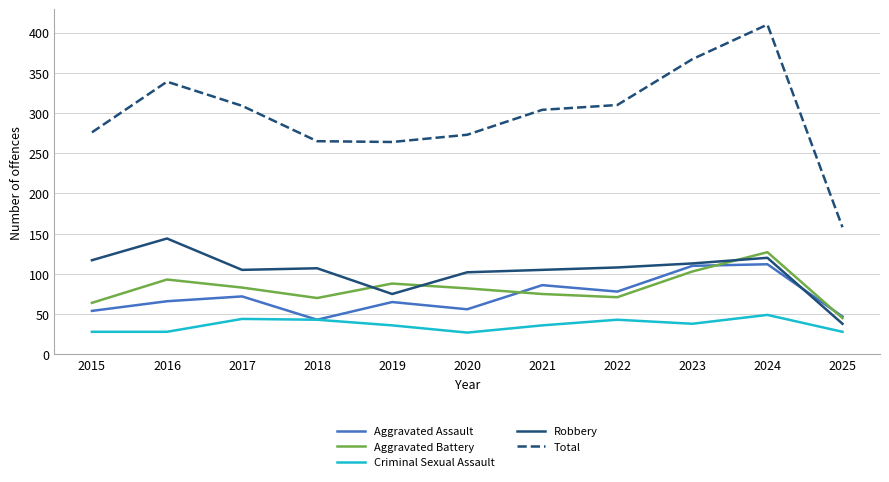

True or false: Robbery and Criminal Sexual Assault cross at least once.

False